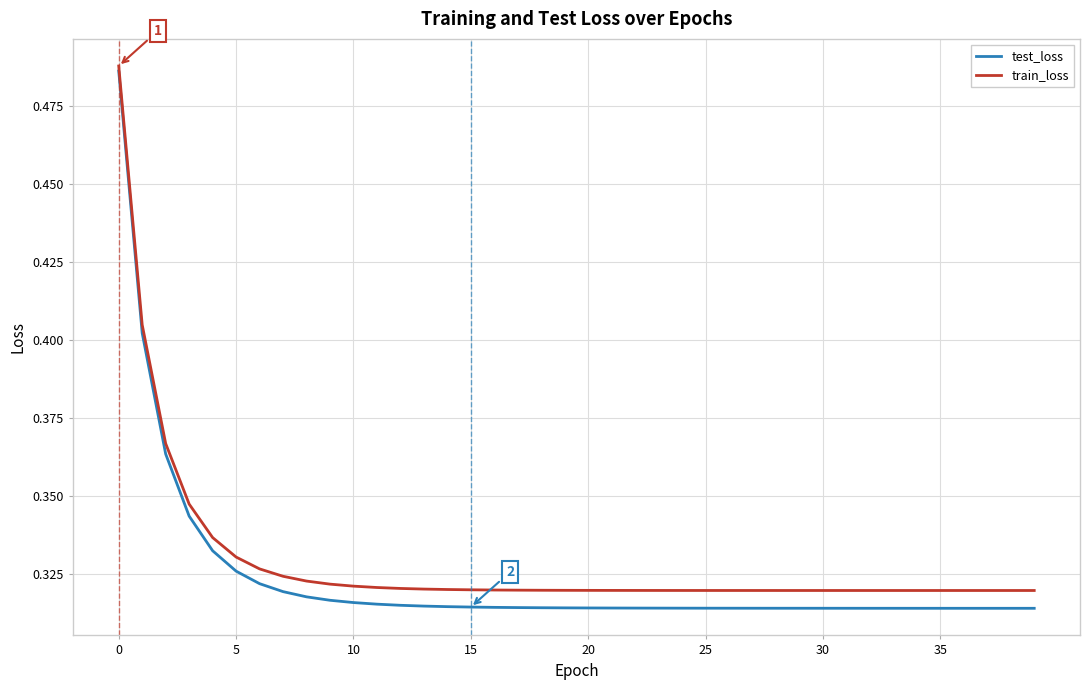

Which series has the widest spread of values?

test_loss